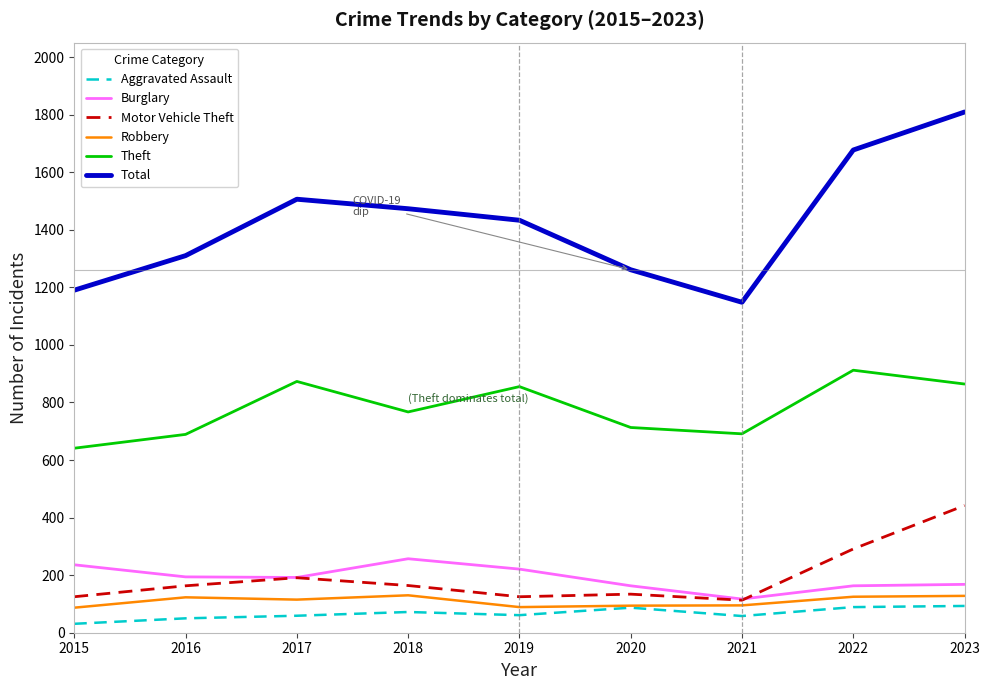

Is the value of Aggravated Assault at 2018 greater than the value of Burglary at 2015?

No